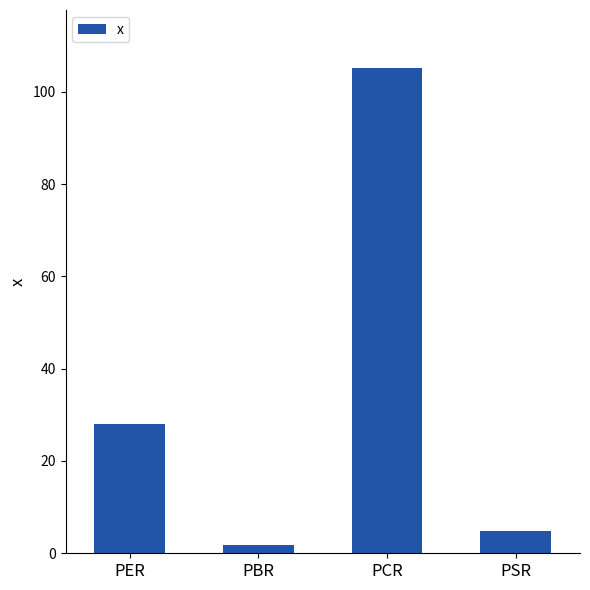

Is it true that the value at PER is 49.8?

False